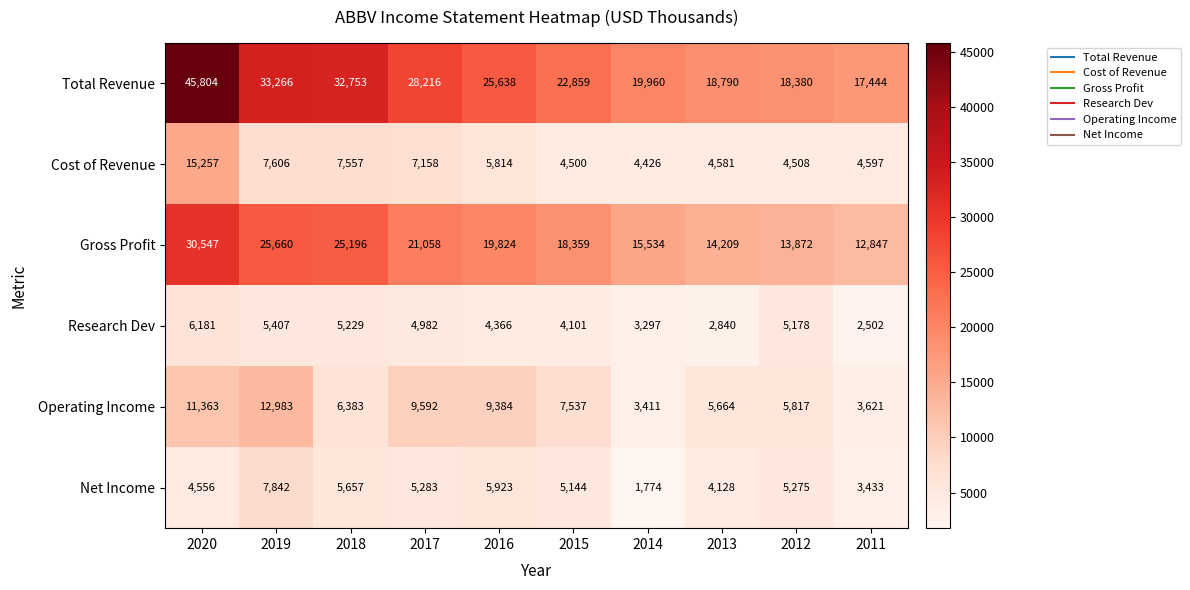

Is it true that Research Dev equals 3634 at 2020?

False